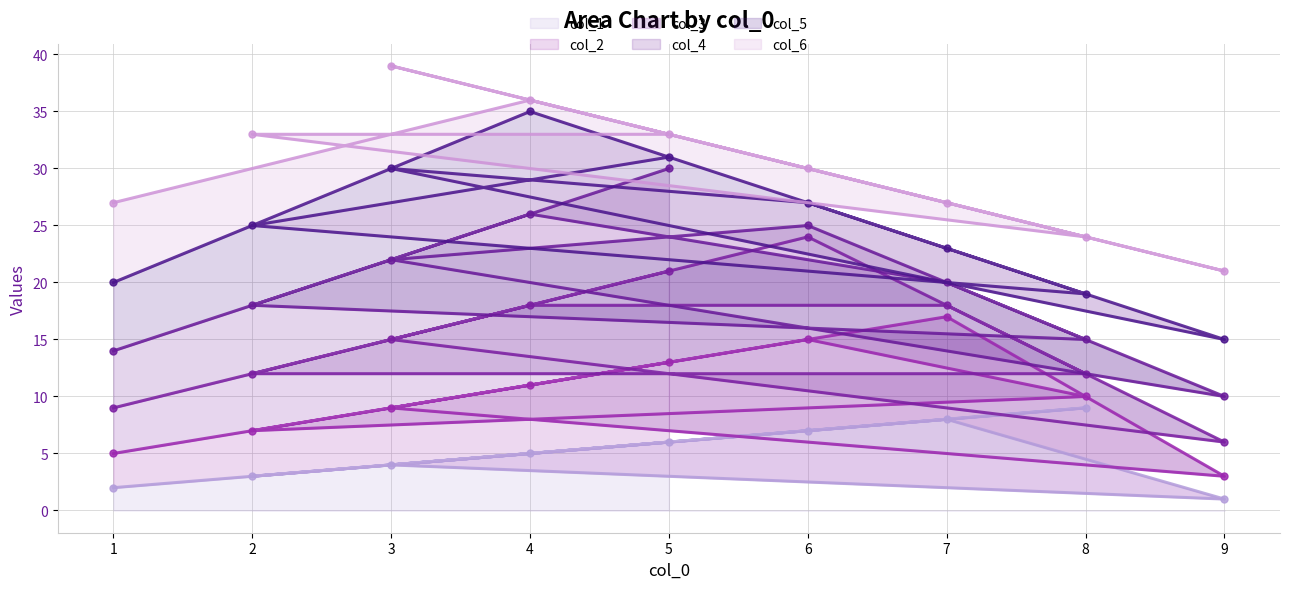

Count the col_3 line values in the range 12 to 18.

5